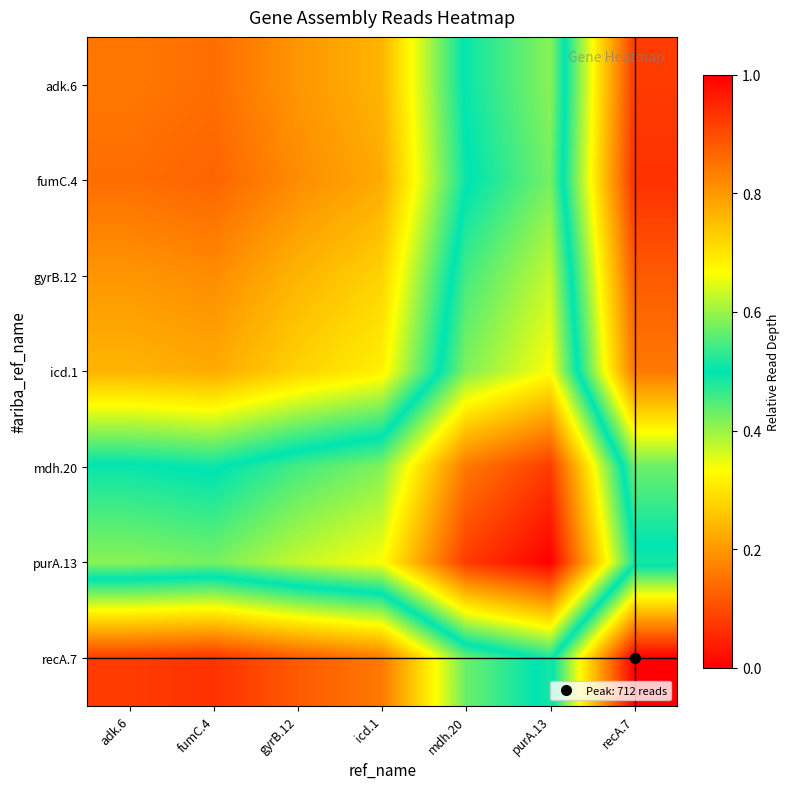

At how many categories does at least one series exceed 0?

7